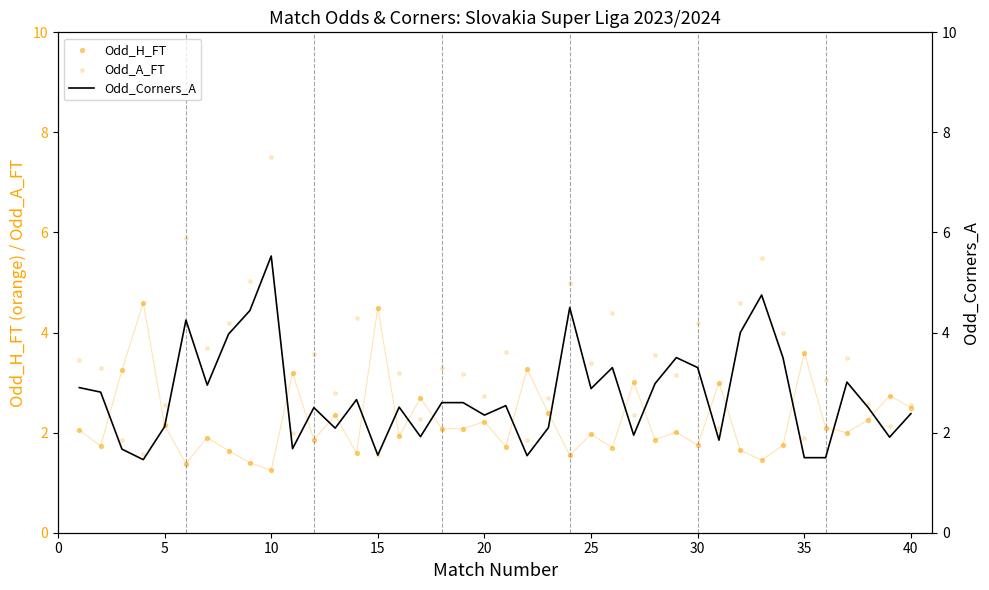

Which series contains the lowest Y value?

Odd_H_FT